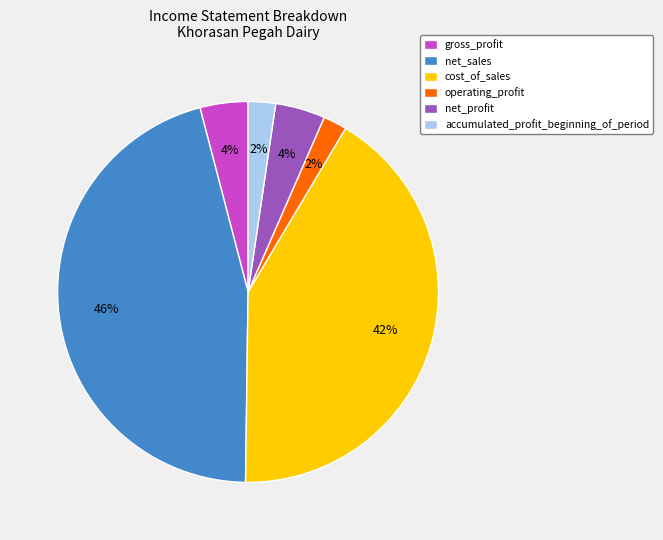

Between gross_profit and accumulated_profit_beginning_of_period, which is larger?

gross_profit